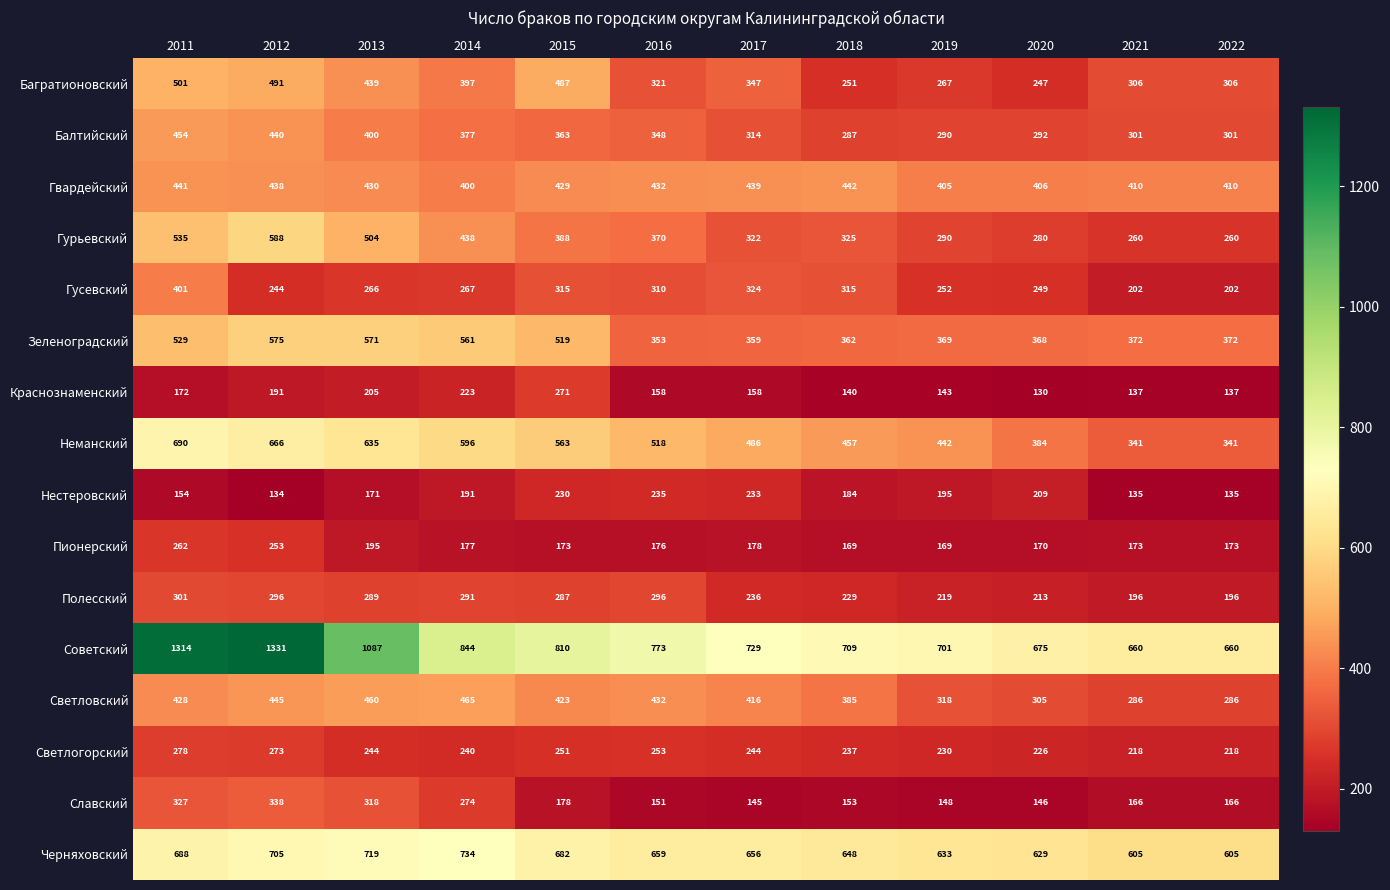

What is the minimum value shown in the chart?

130